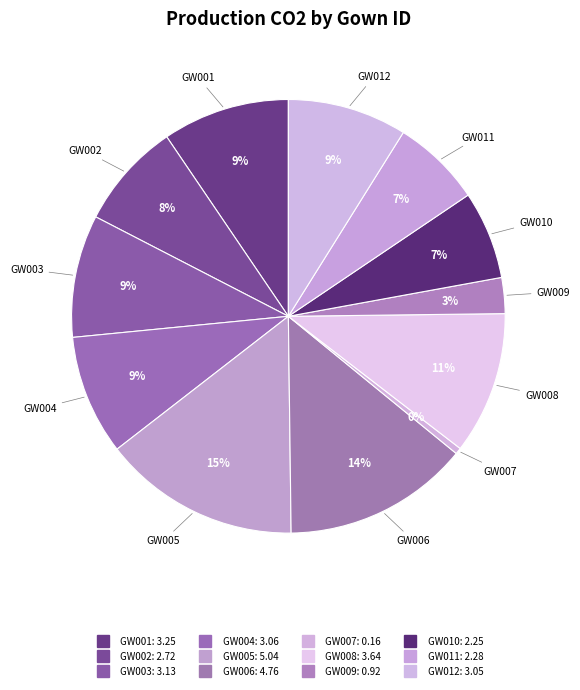

What is the change in value from GW006 to GW011?

-2.5